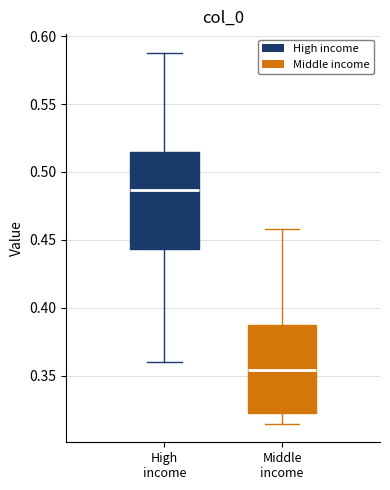

Reading left to right, read every box against the y-axis: the position of its median line, the range the box covers, and the ends of its whiskers. The values are not printed on the chart, so give them approximately, as read against the axis.

High income: median 0.485, box 0.445 to 0.515, whiskers 0.360 to 0.590
Middle income: median 0.355, box 0.320 to 0.385, whiskers 0.315 to 0.460